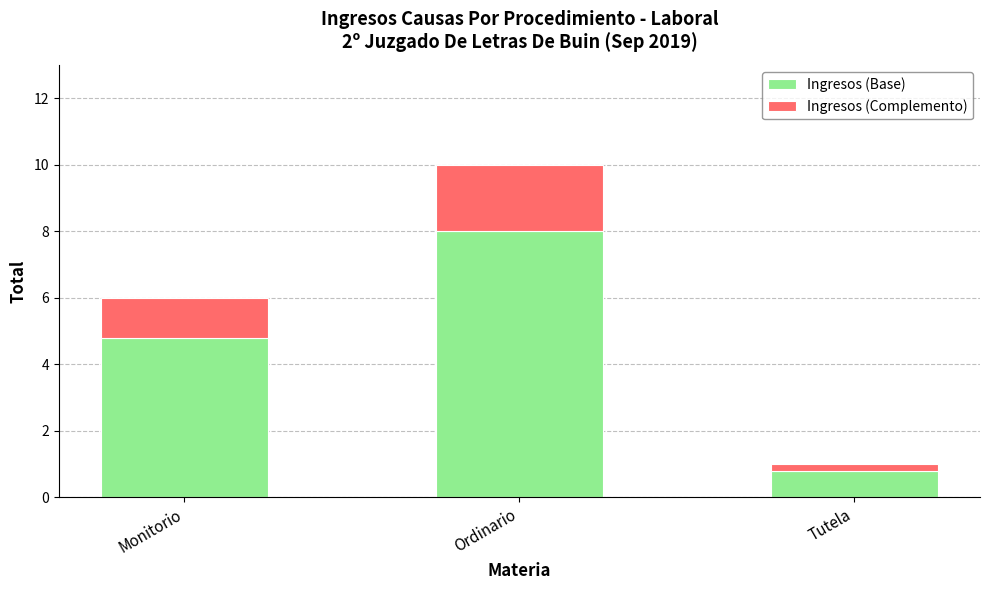

List the labels in order of Ingresos (Base) value, largest first.

Ordinario, Monitorio, Tutela